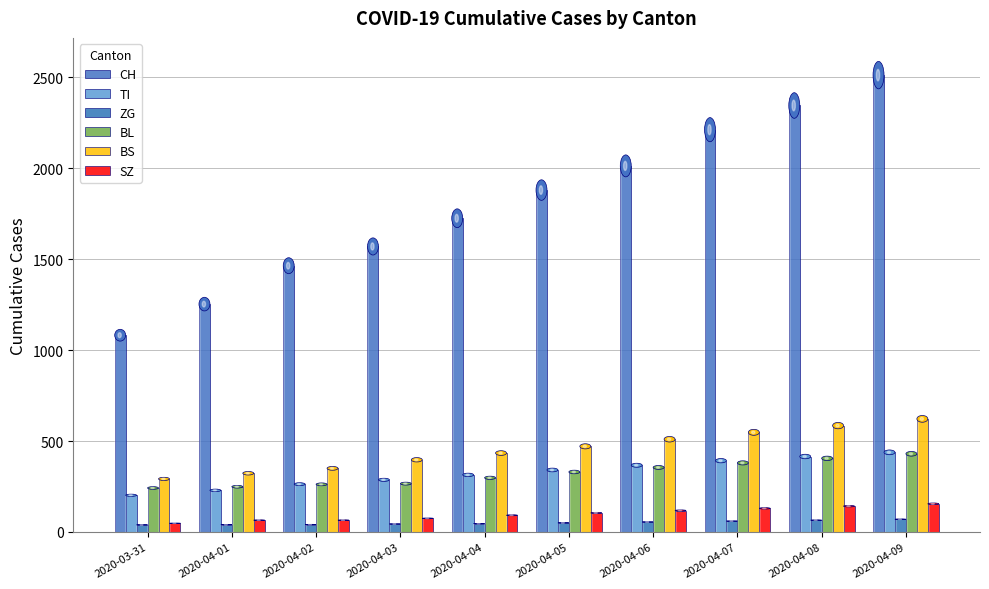

Read the CH value at 2020-04-03.

1570